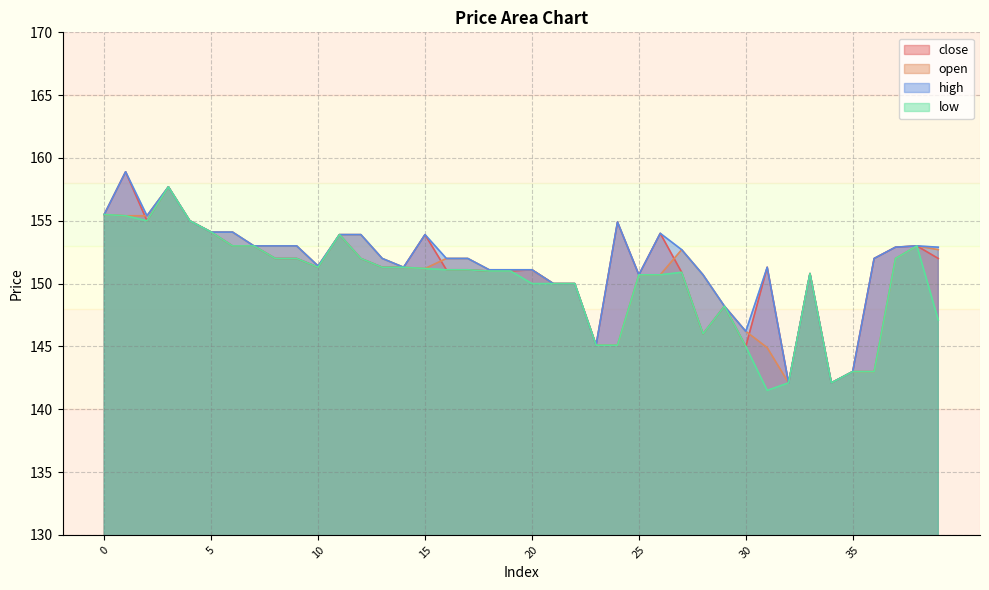

How many data points does each series have?

40